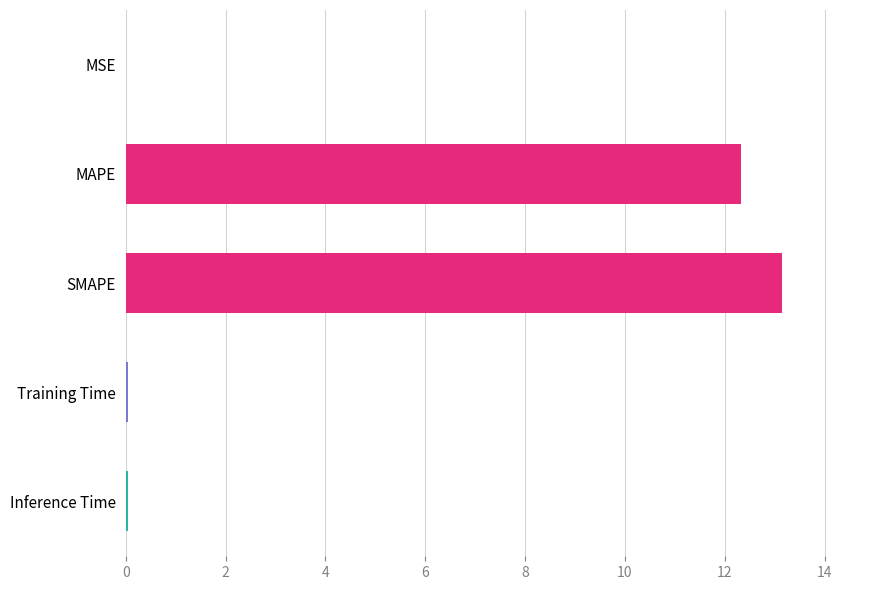

The chart shows a value of 0.0 at Training Time. True or false?

True